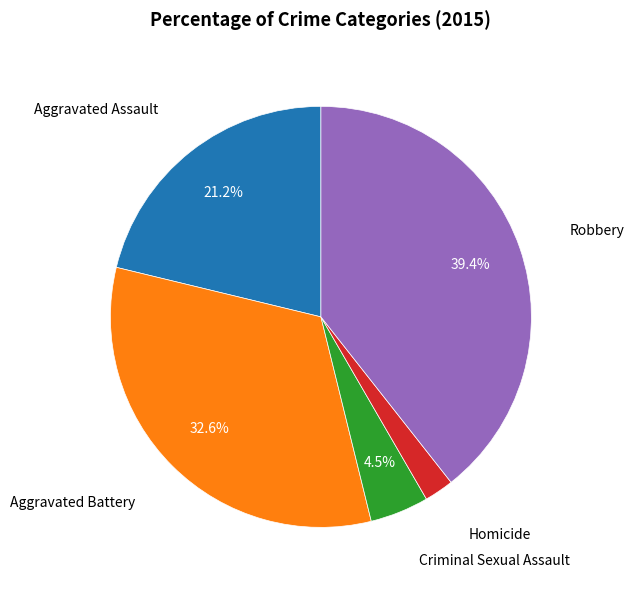

Which slice is the largest?

Robbery